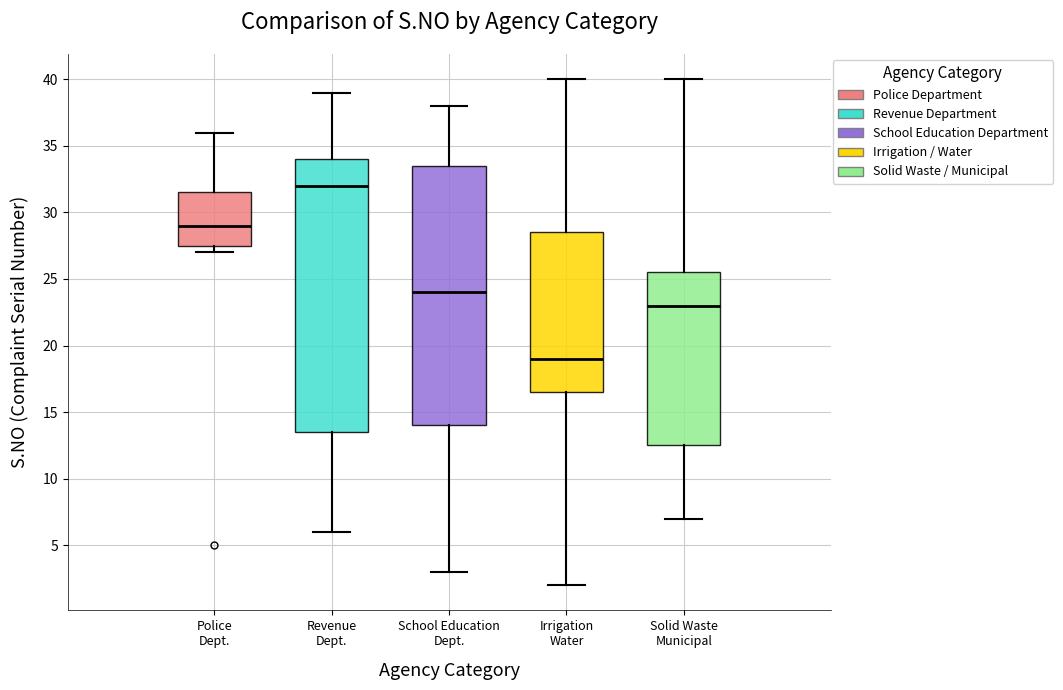

Reading left to right, read every box against the y-axis: the position of its median line, the range the box covers, and the ends of its whiskers. The values are not printed on the chart, so give them approximately, as read against the axis.

Police Dept.: median 29.0, box 27.5 to 31.5, whiskers 27.0 to 36.0
Revenue Dept.: median 32.0, box 13.5 to 34.0, whiskers 6.0 to 39.0
School Education Dept.: median 24.0, box 14.0 to 33.5, whiskers 3.0 to 38.0
Irrigation Water: median 19.0, box 16.5 to 28.5, whiskers 2.0 to 40.0
Solid Waste Municipal: median 23.0, box 12.5 to 25.5, whiskers 7.0 to 40.0